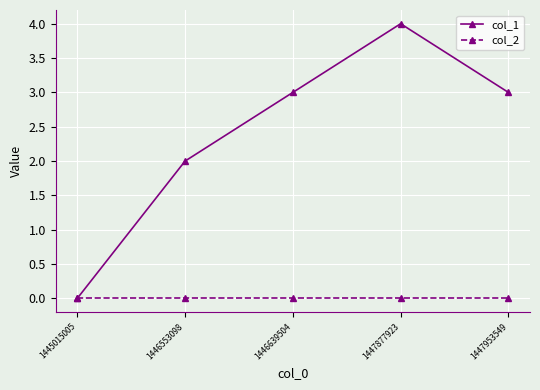

Which category has the highest value across all series?

1447877923